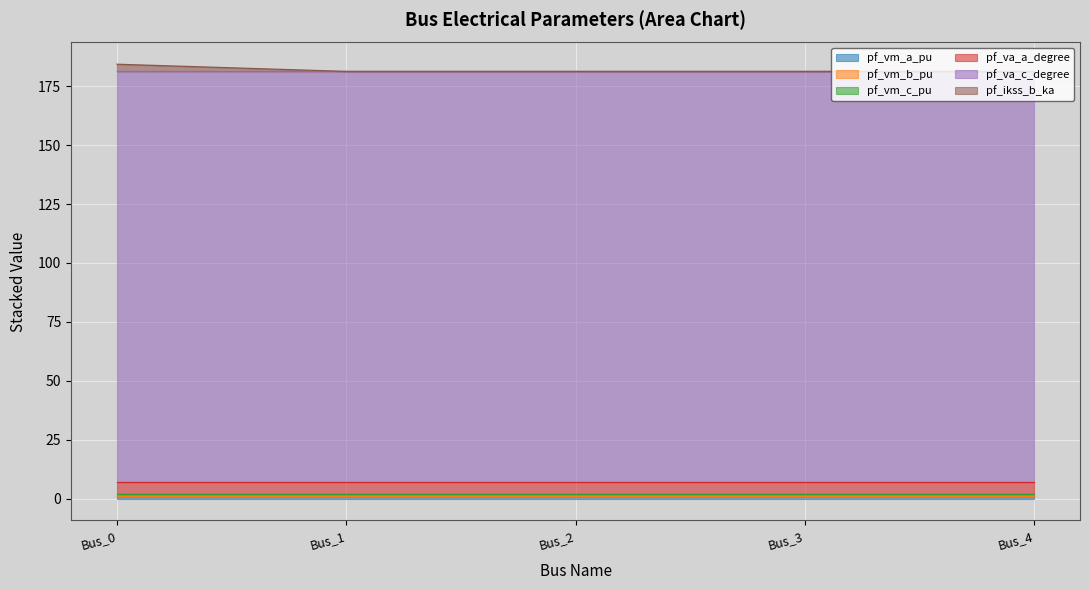

What is the sum of the pf_ikss_b_ka values at Bus_0 and Bus_2?

3.1